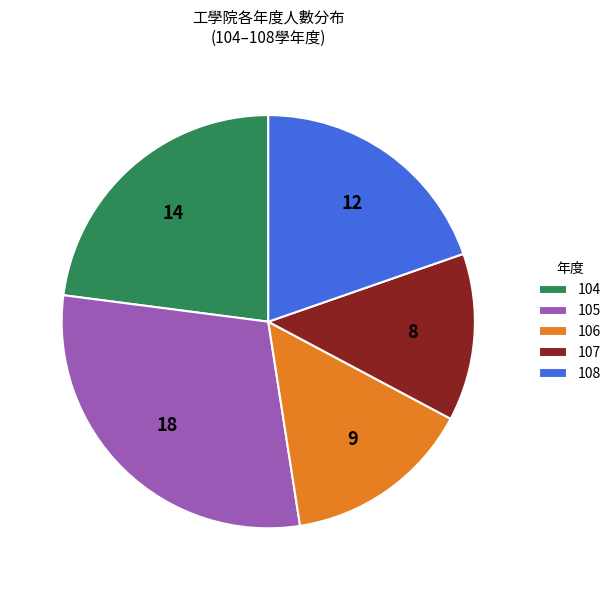

Which category has the biggest portion of the pie?

105